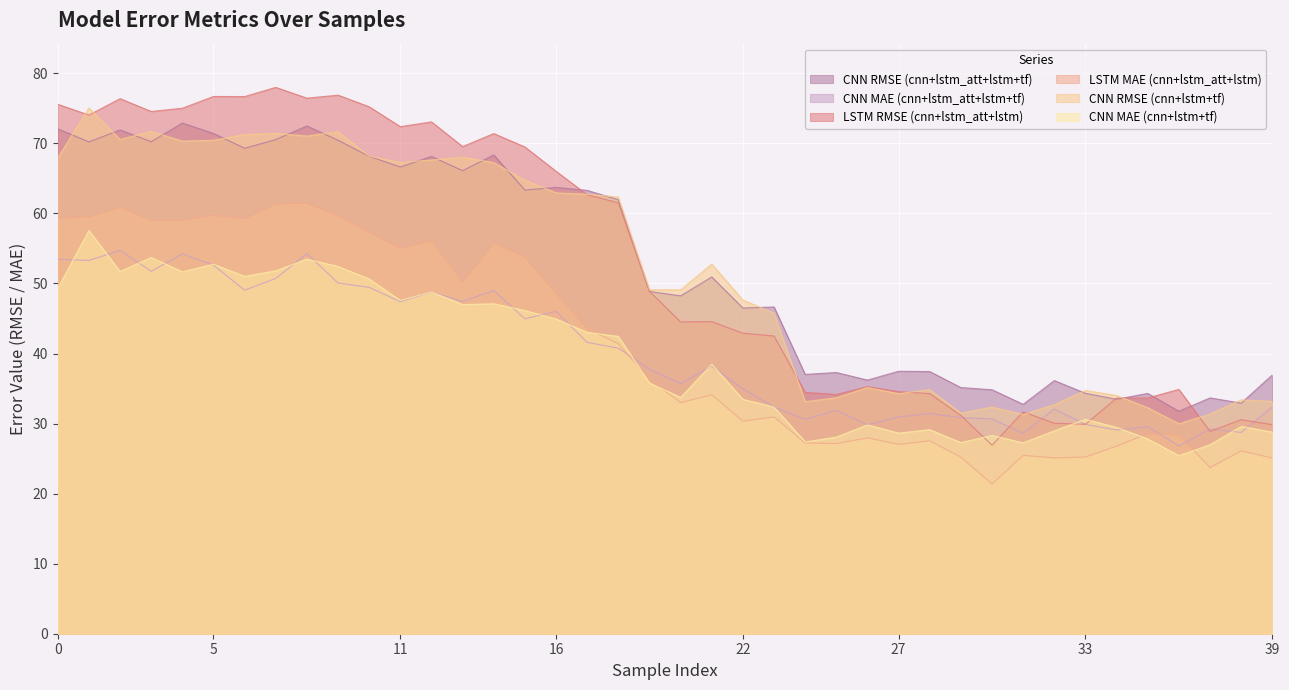

What is the value of the LSTM MAE (cnn+lstm_att+lstm) point at the 38th from the left?

23.7